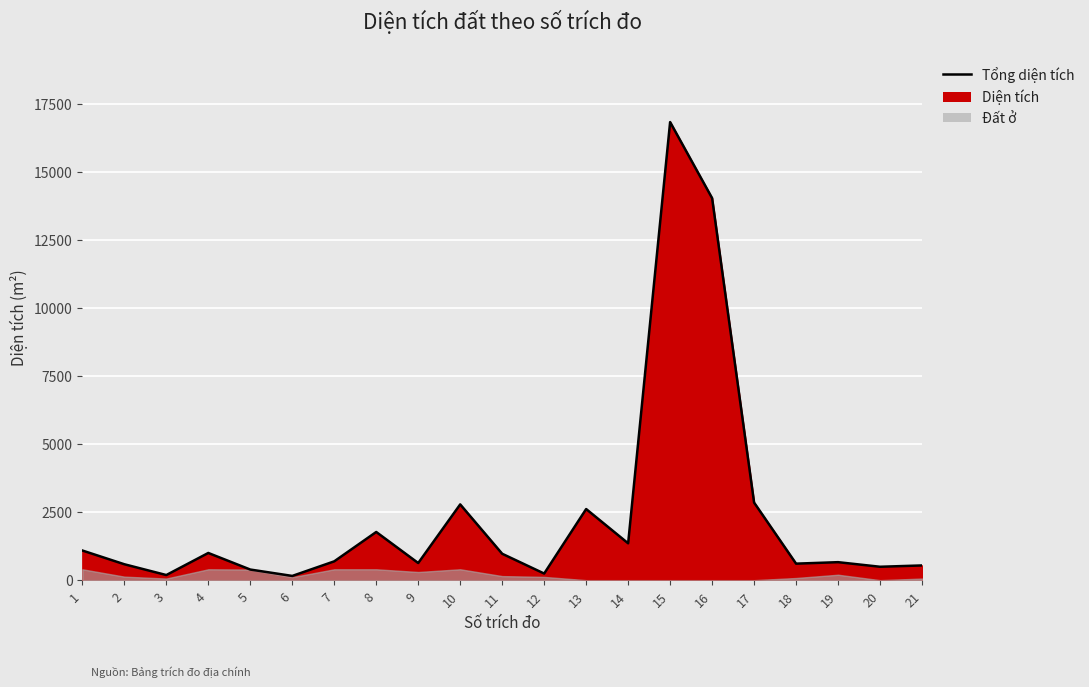

Reading left to right, extract all data points from this chart.

1089.1	584.8	188.2	998.8	390.2	155.8	691.4	1769.3	629.2	2782.2	969.8	243.0	2611.6	1353.5	16821.4	14028.2	2849.2	606.7	661.0	492.5	540.9